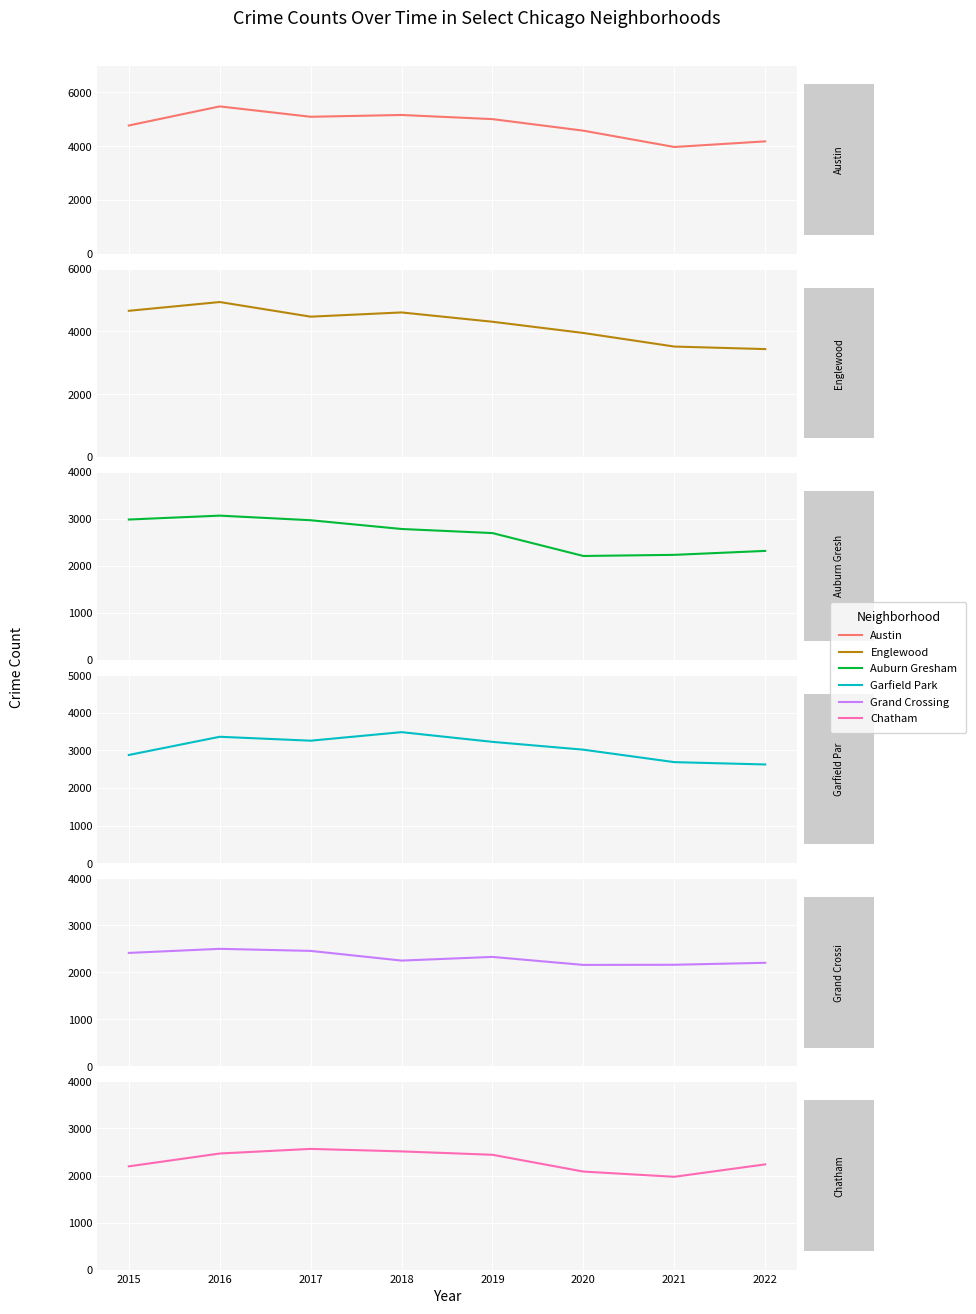

Reading left to right, transcribe all the data shown in this chart.

Austin: 4771	5481	5095	5162	5008	4578	3971	4180
Englewood: 4659	4939	4472	4607	4310	3952	3519	3438
Auburn Gresham: 2988	3071	2973	2787	2700	2213	2237	2321
Garfield Park: 2877	3361	3257	3484	3226	3018	2687	2625
Grand Crossing: 2413	2500	2456	2250	2328	2158	2161	2203
Chatham: 2195	2468	2566	2513	2441	2084	1973	2237